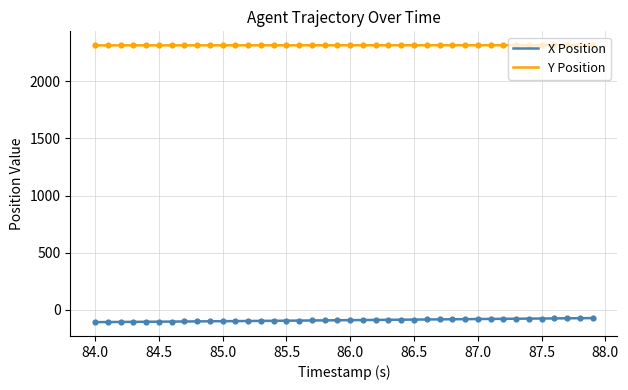

Which series has the largest total across all categories?

Y Position